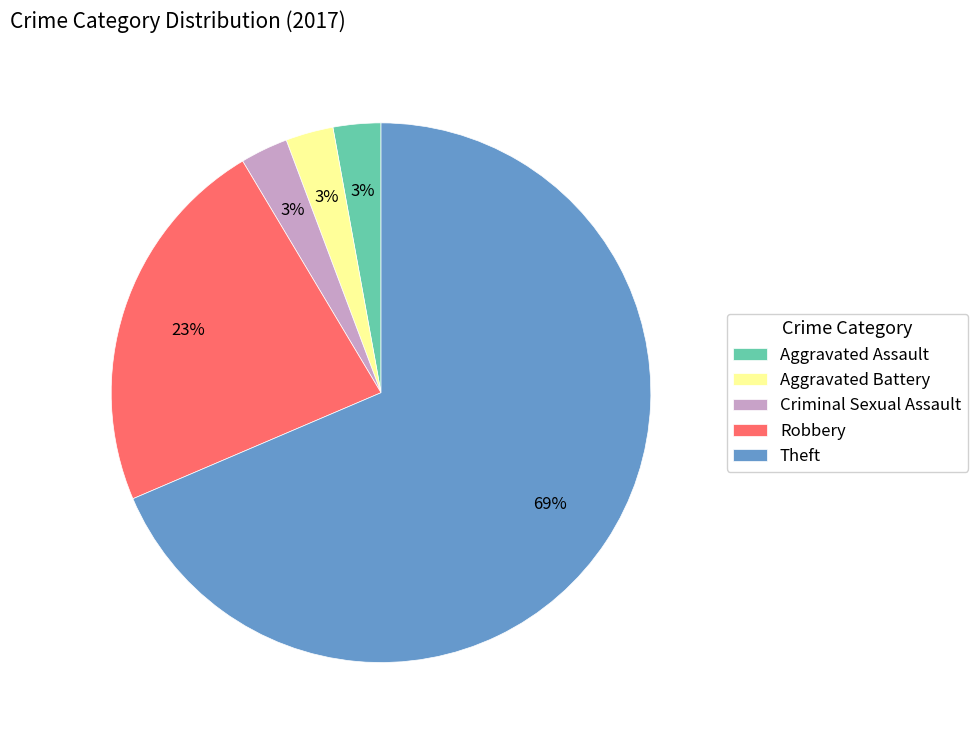

To the nearest percent, what portion does Aggravated Assault represent?

3%